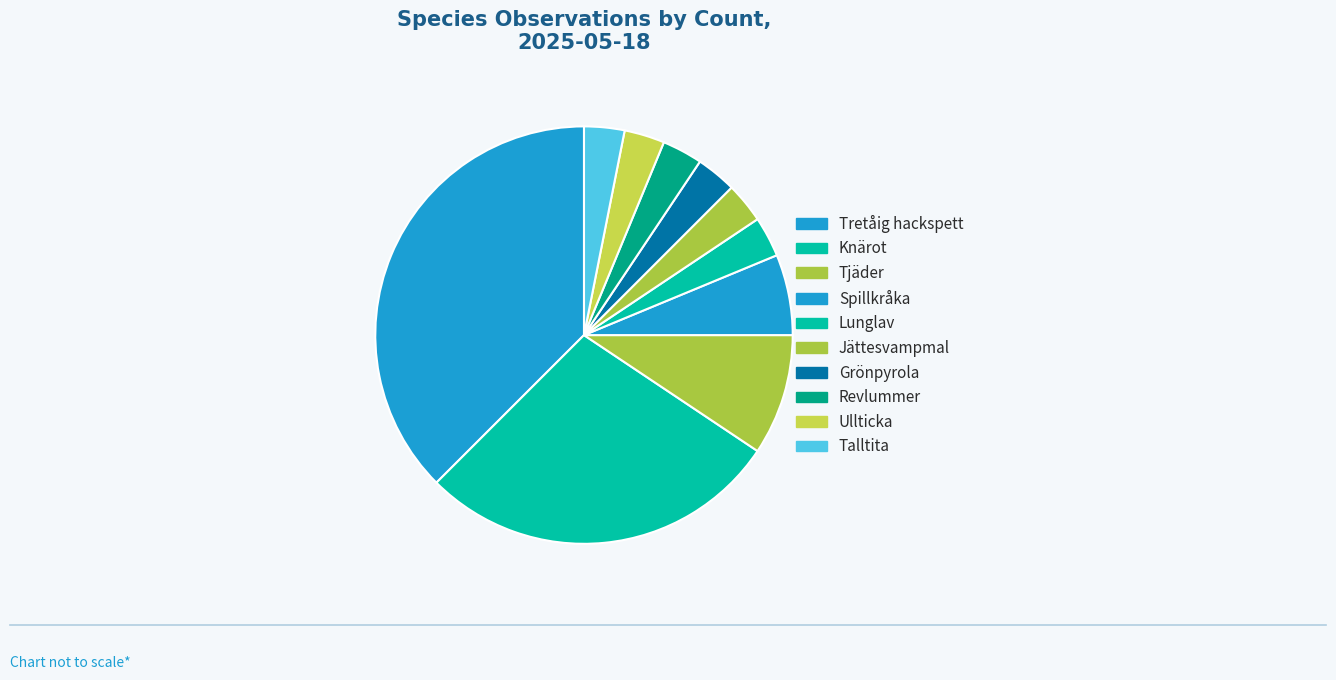

The Jättesvampmal slice represents 3% of the pie. True or false?

True